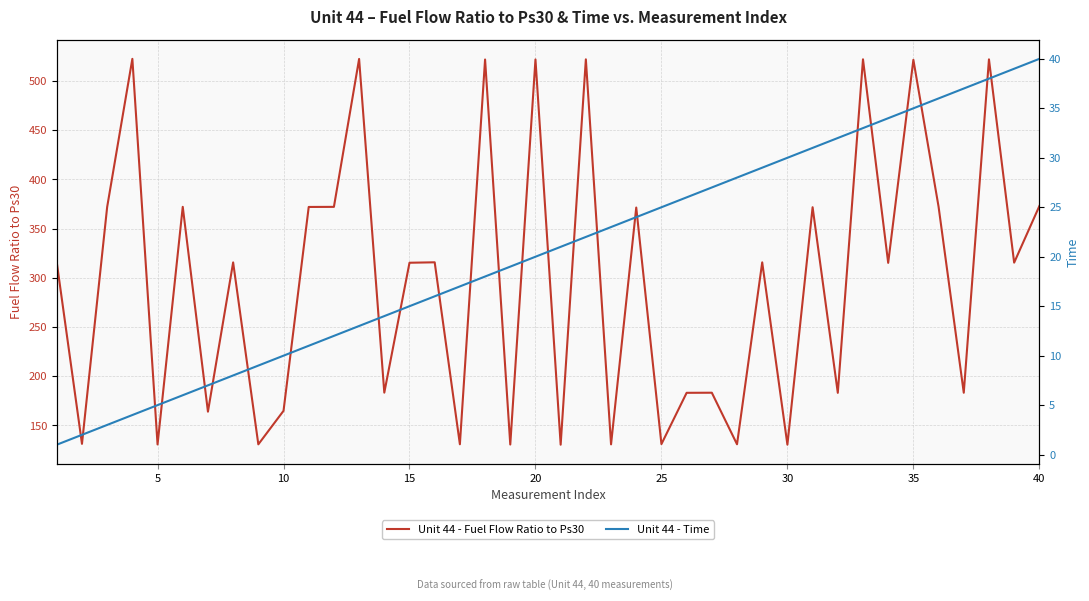

True or false: Unit 44 - Fuel Flow Ratio to Ps30 has a value of 131.1 at 25.

True